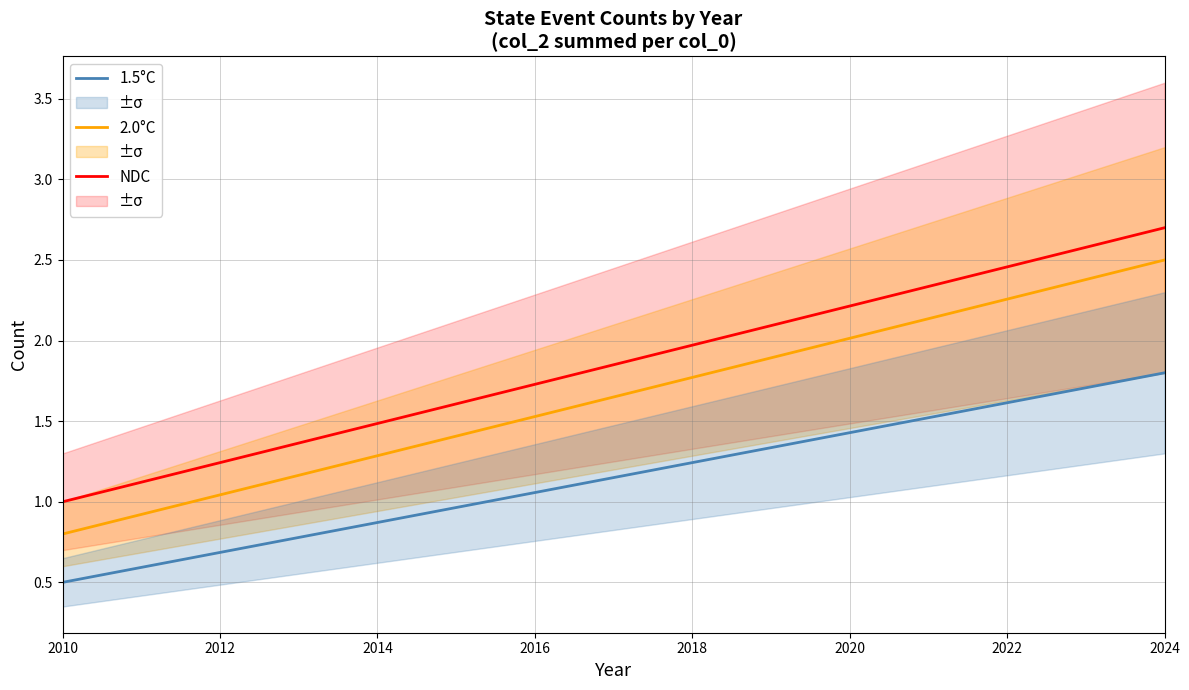

True or false: NDC and 2.0°C cross at least once.

False